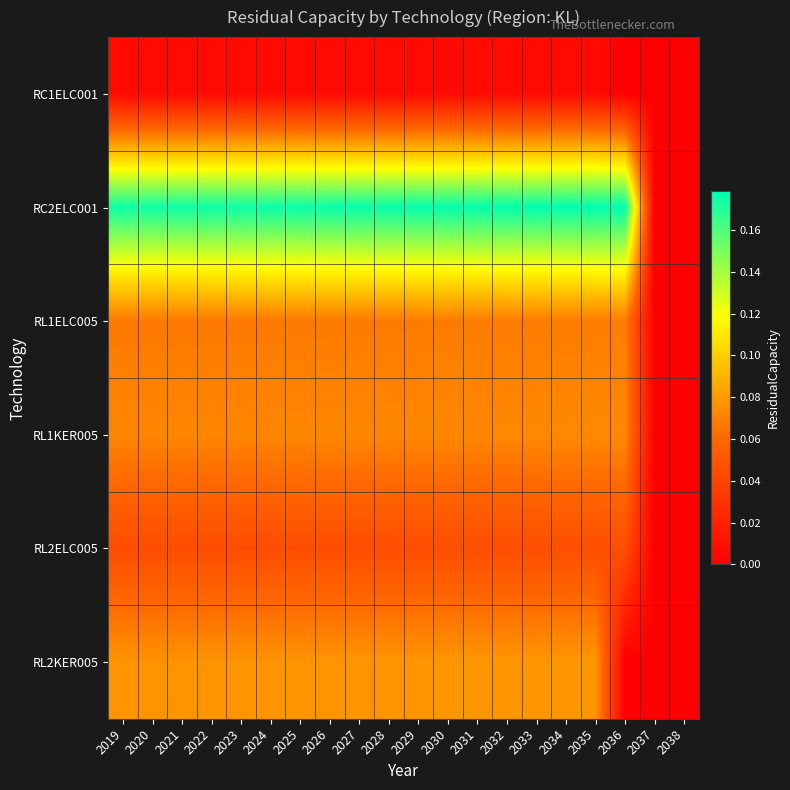

Which series has the largest range (max minus min)?

RC2ELC001